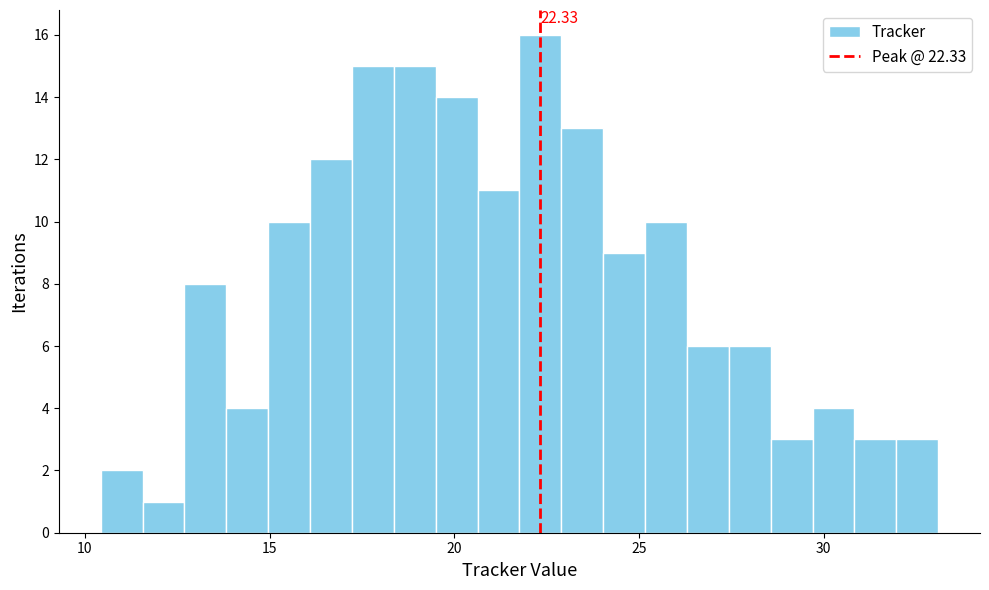

Read against the x-axis, roughly where is the centre of the tallest bar?

22.5